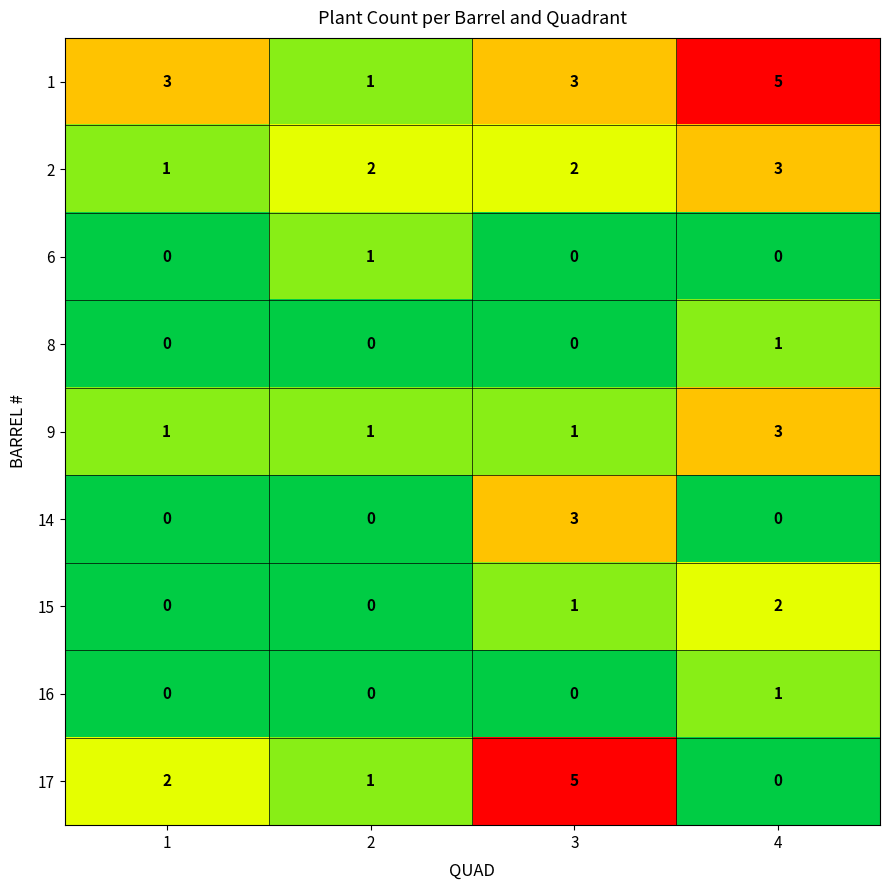

How many 2 values are between 2 and 3?

3